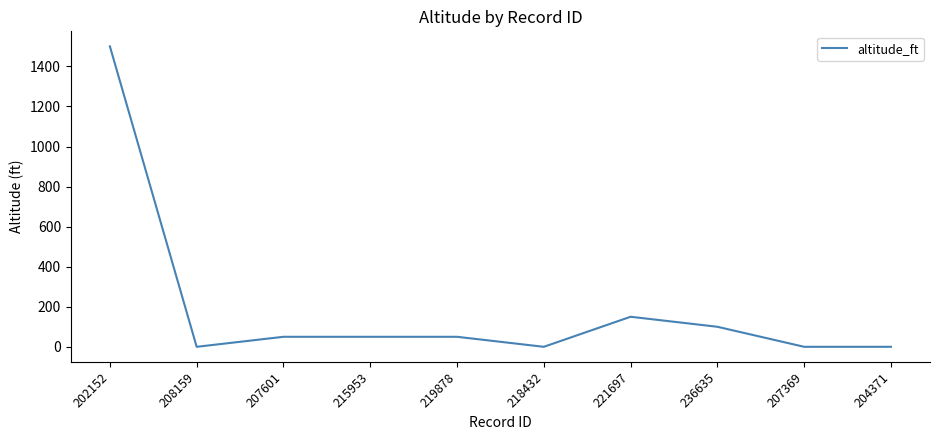

What is the sum of all values?

1900